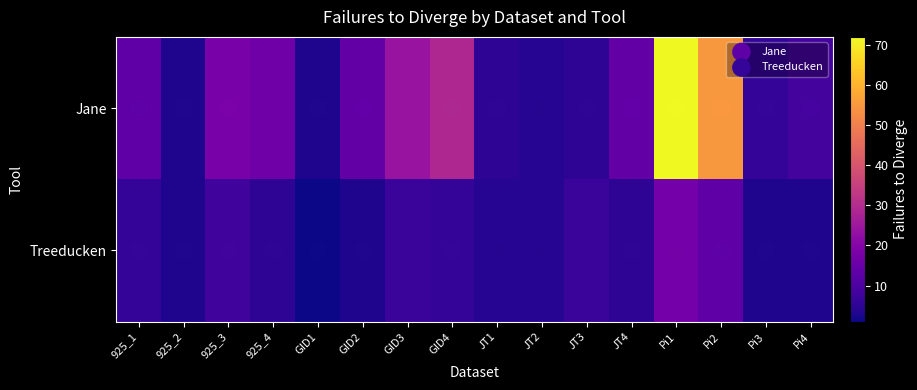

Which label corresponds to the smallest value in the chart?

GID1